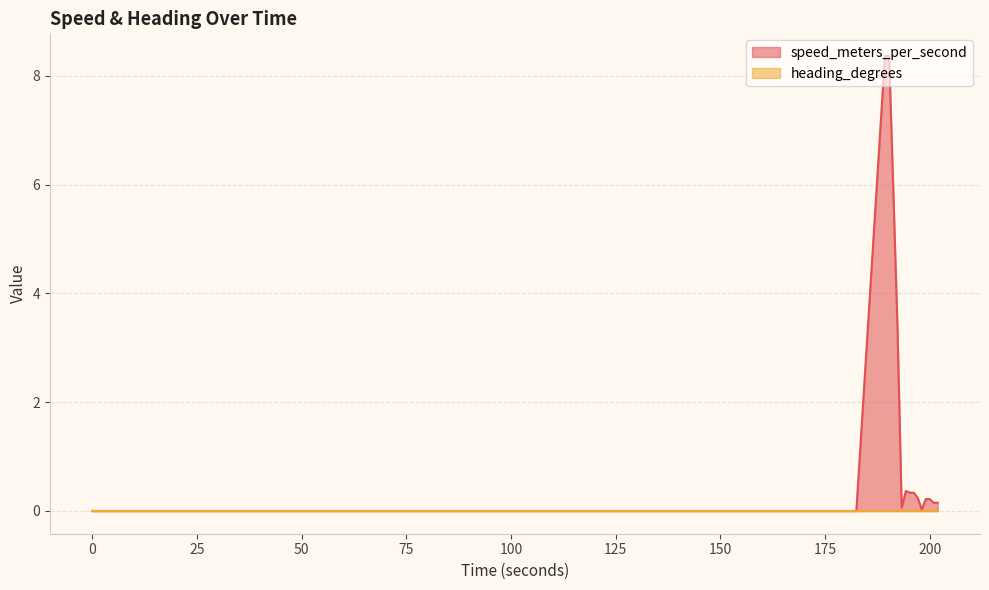

How many points are lower than both their immediate neighbors (excluding endpoints)?

2